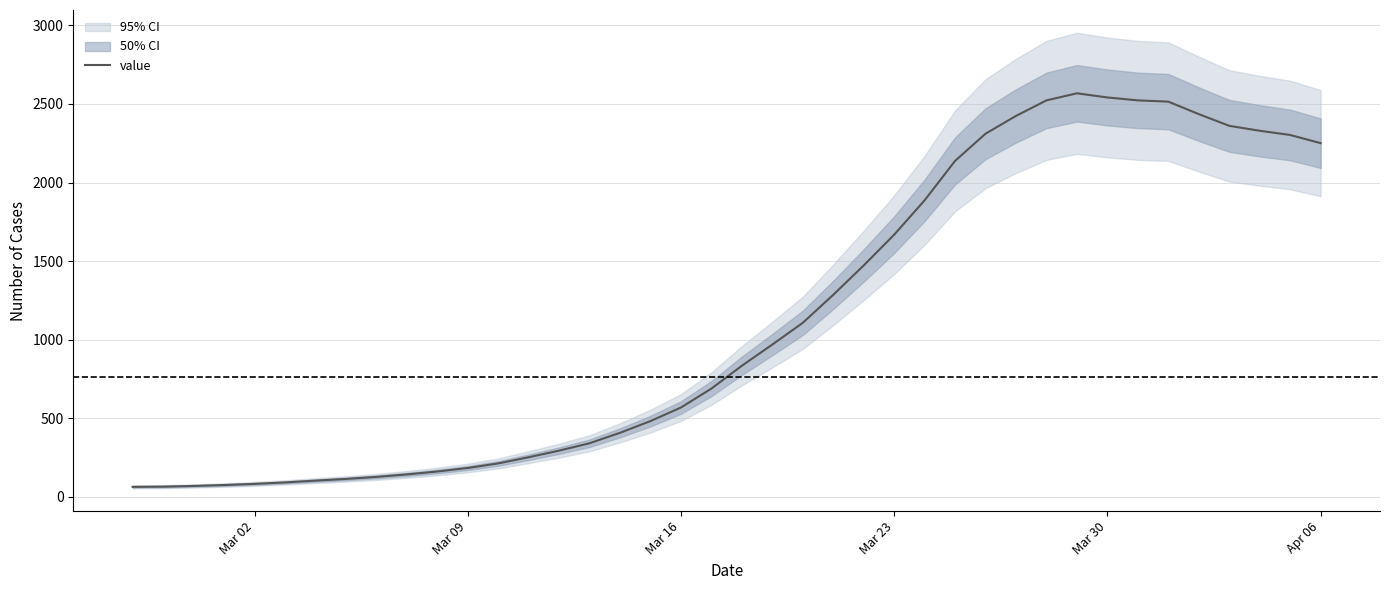

True or false: the data has more than 0 interior local peaks.

True